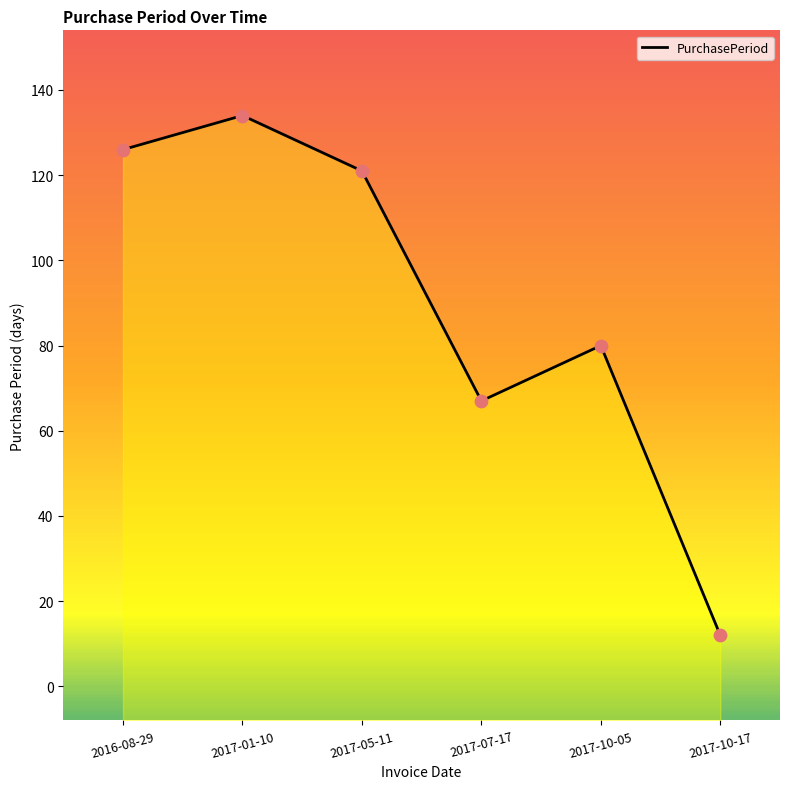

What is the change in value from 2017-01-10 to 2017-07-17?

-67